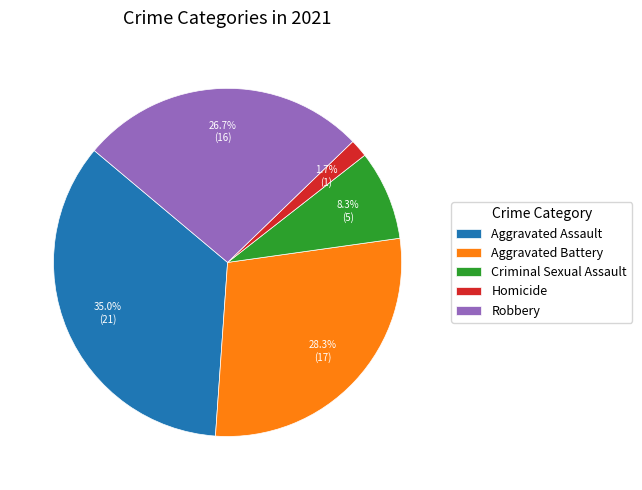

True or false: Criminal Sexual Assault accounts for 21% of the total.

False